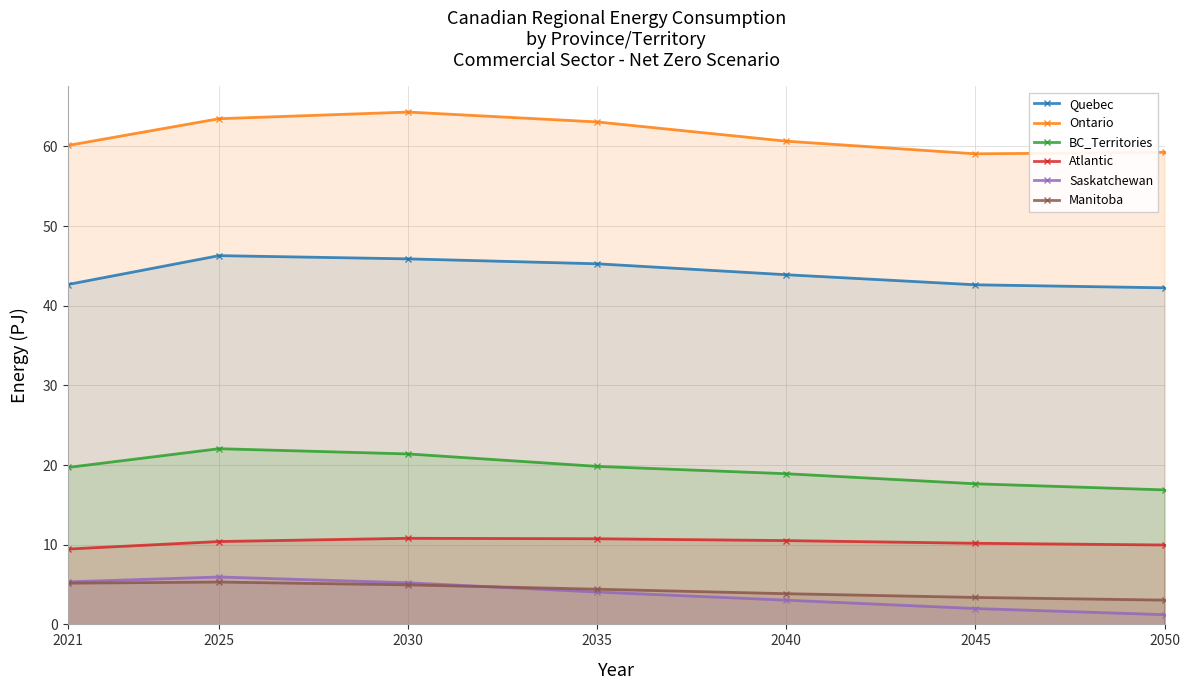

At which label does BC_Territories reach its peak?

2025